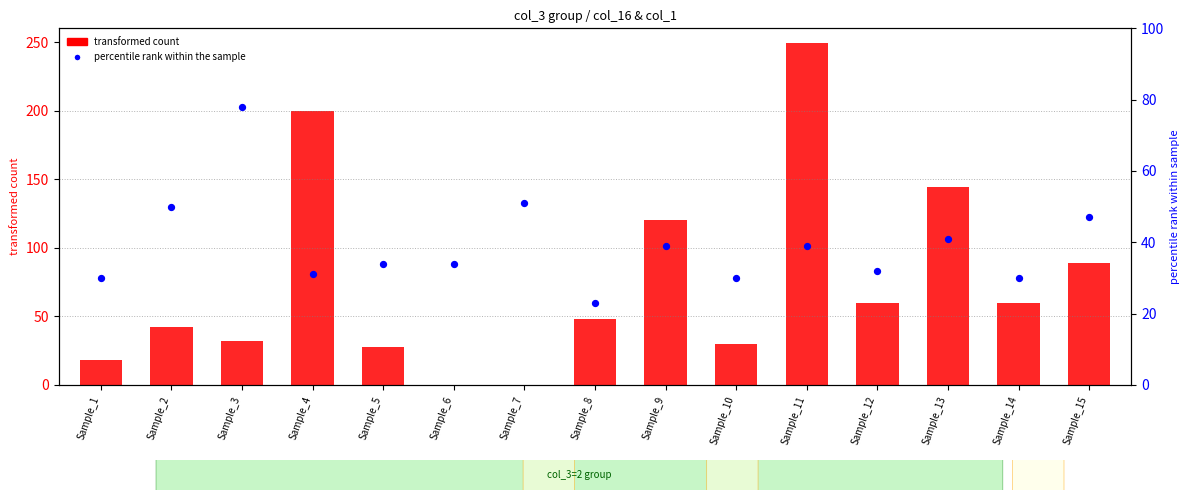

What are all the series names shown in the legend?

transformed count, percentile rank within the sample